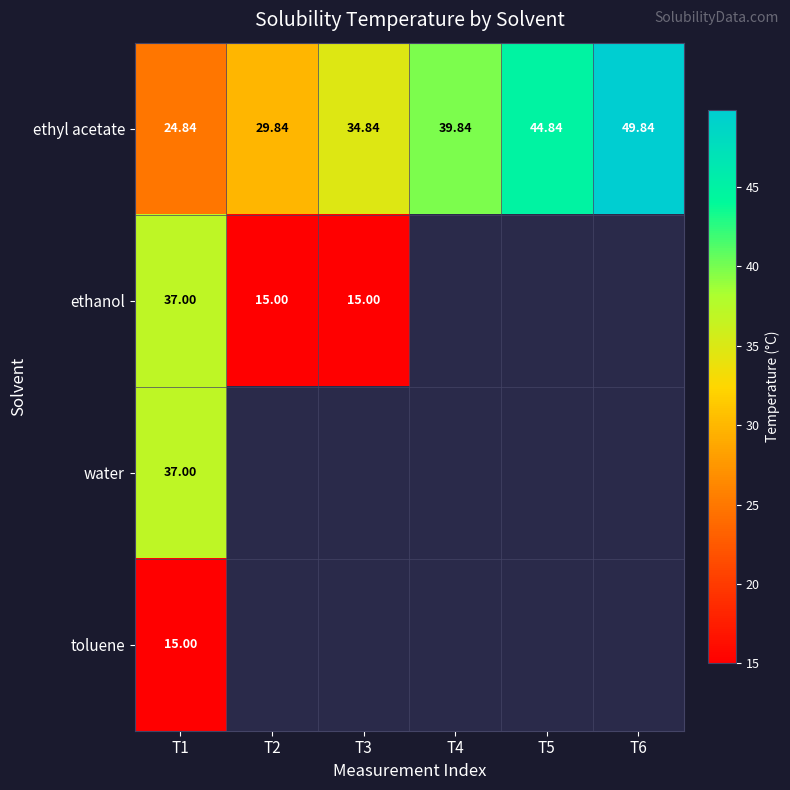

Rank the series by their maximum value, from lowest to highest.

toluene, ethanol, water, ethyl acetate